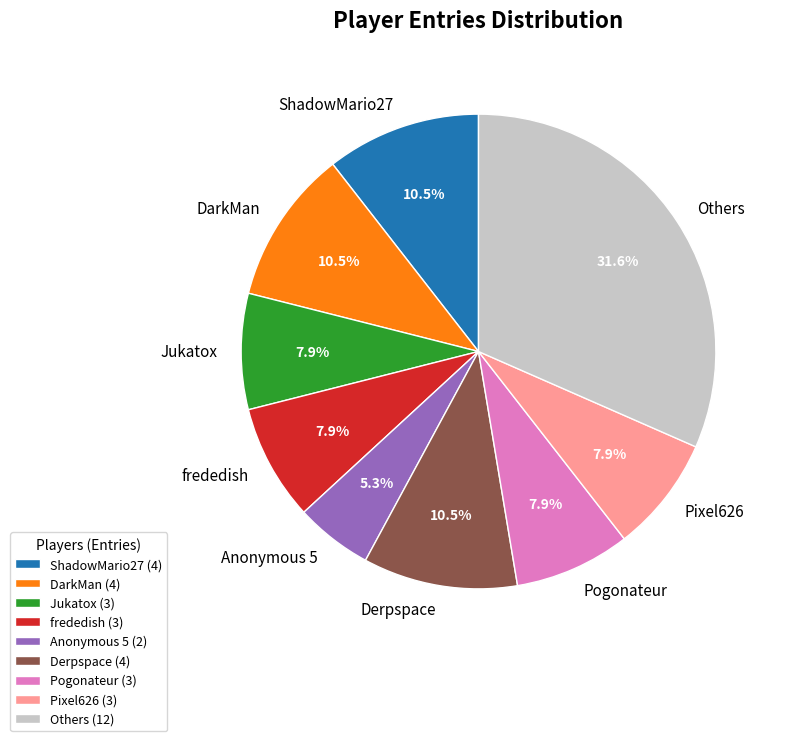

Approximately how many times larger is the value at Derpspace compared to Pixel626?

1.3